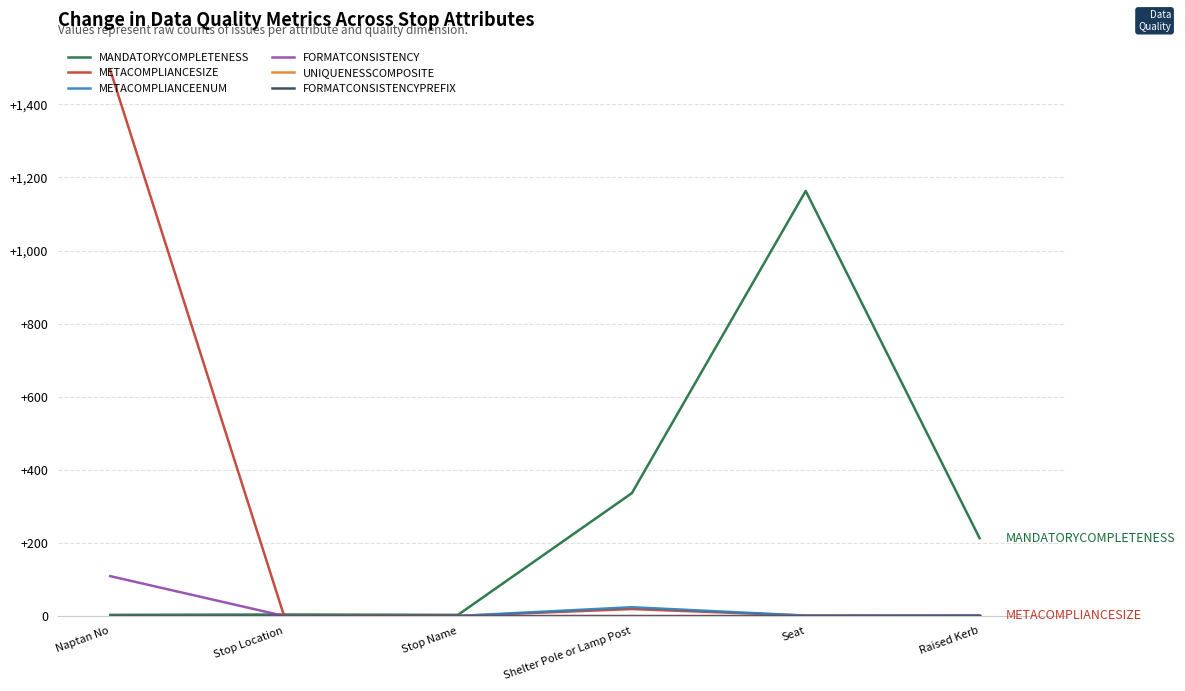

Is this an area chart (filled region under the line)?

No